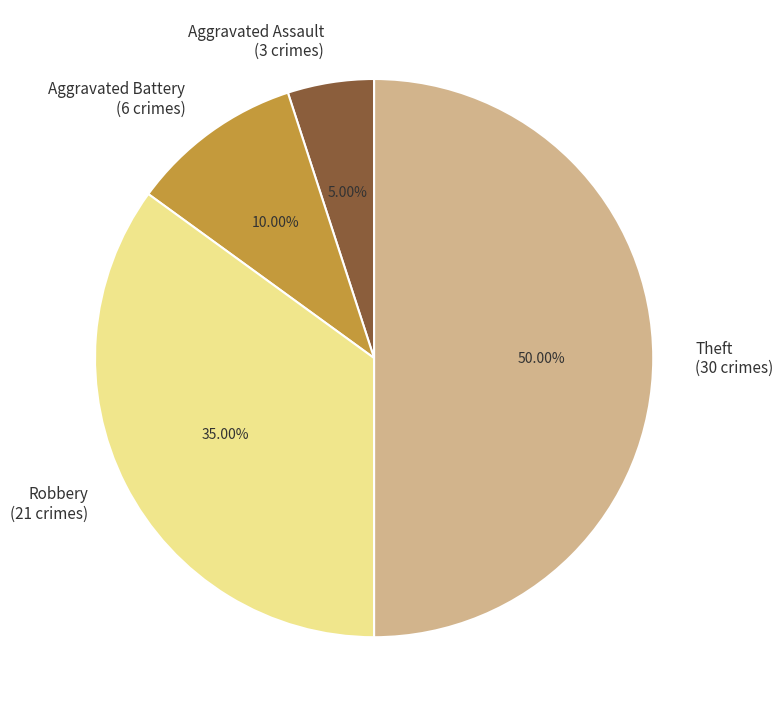

True or false: Theft accounts for 45% of the total.

False